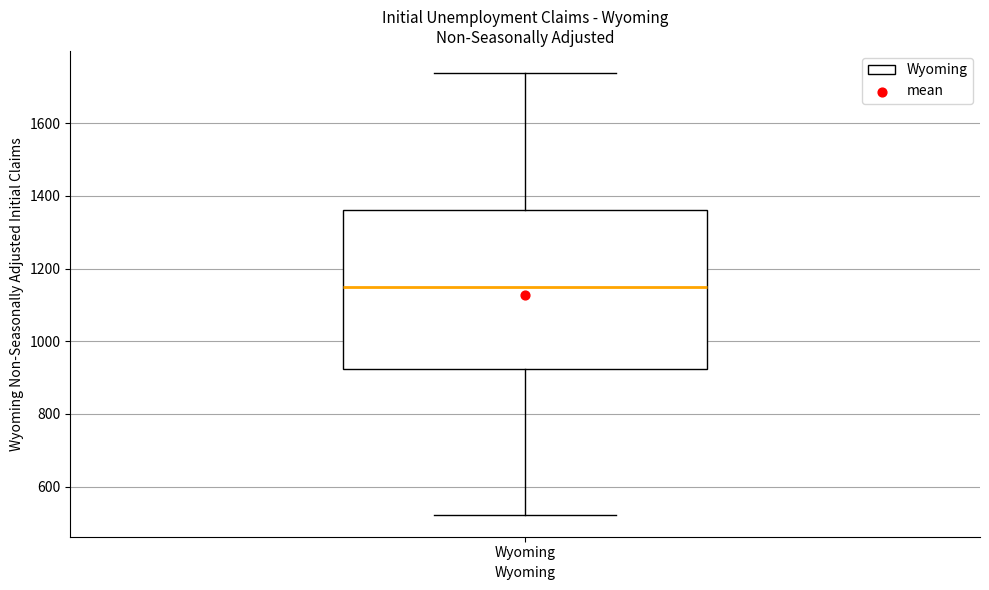

Transcribe this box plot: give where the median line is, the range the box spans, and where the two whiskers end, as read against the y-axis. The values are not printed on the chart, so give them approximately, as read against the axis.

median 1140, box 920 to 1360, whiskers 520 to 1740